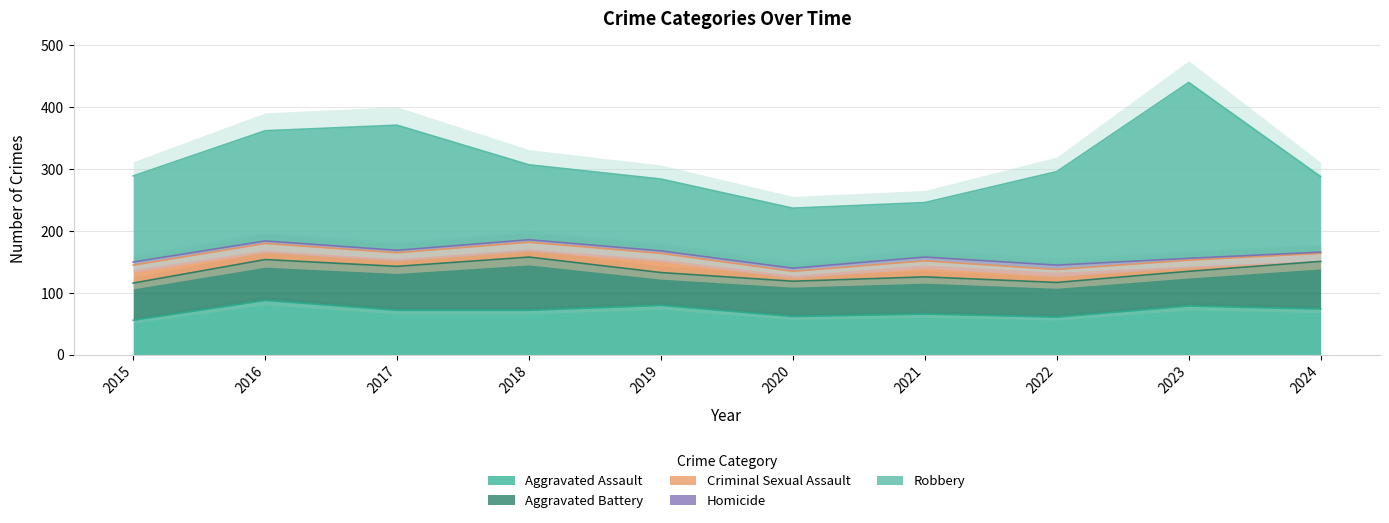

What is the total value across all series at 2015?

289